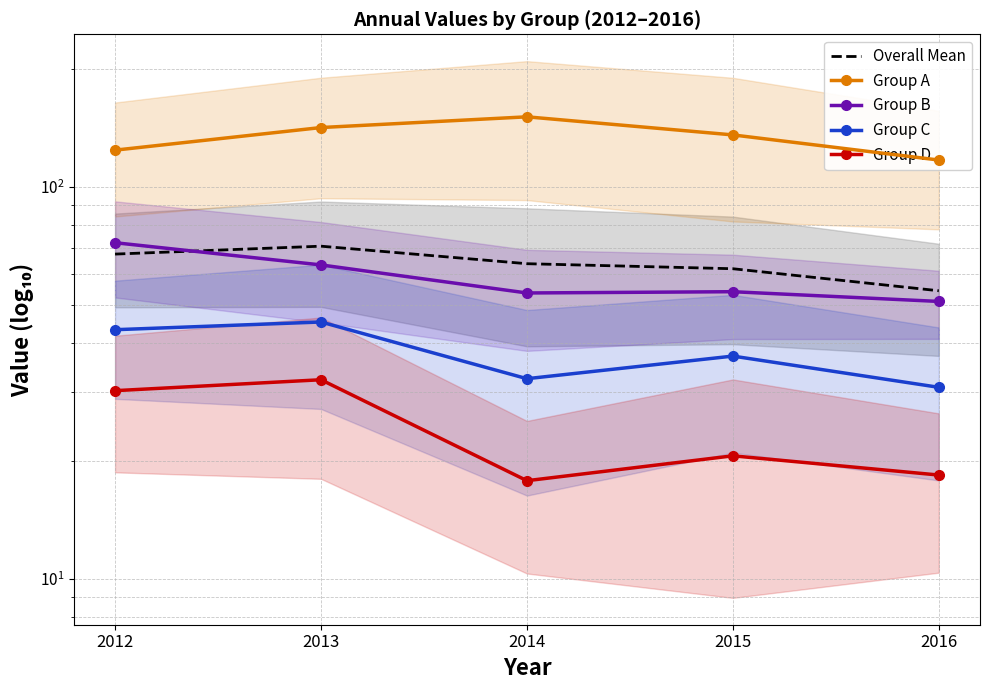

What is the sum of the Group C values at 2012 and 2015?

80.2